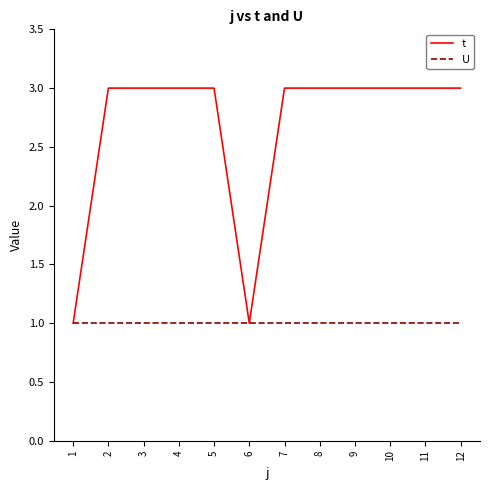

What are all the series names shown in the legend?

t, U